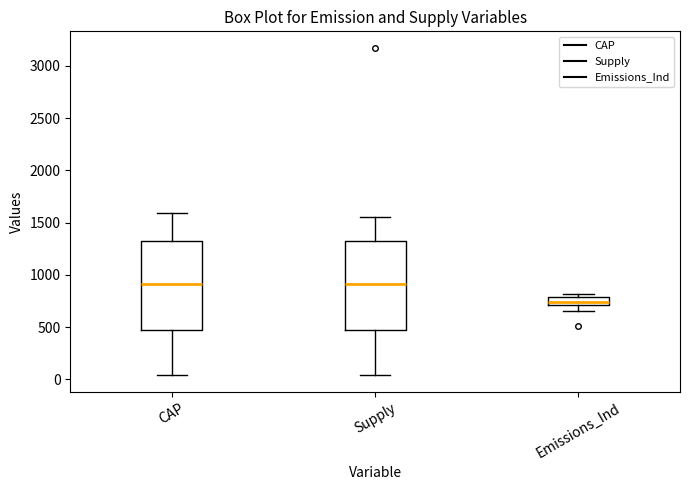

Where does the median line of the box for Supply sit on the y-axis? The values are not printed on the chart, so give them approximately, as read against the axis.

900